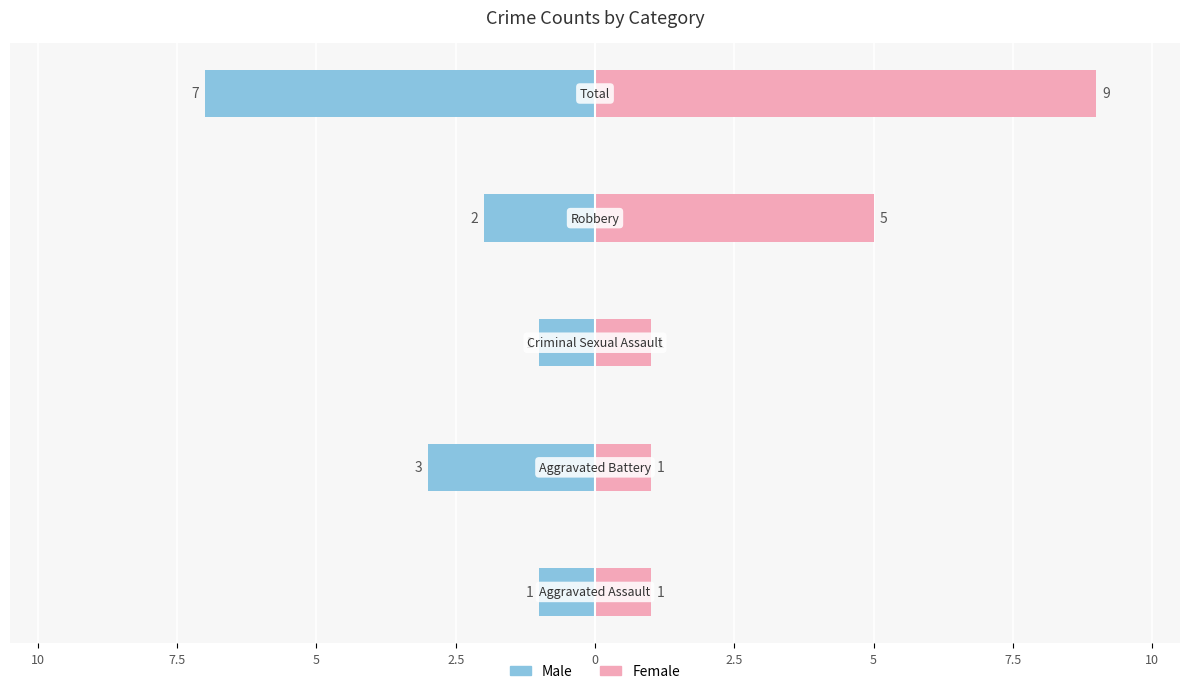

Which series has the largest range (max minus min)?

Female